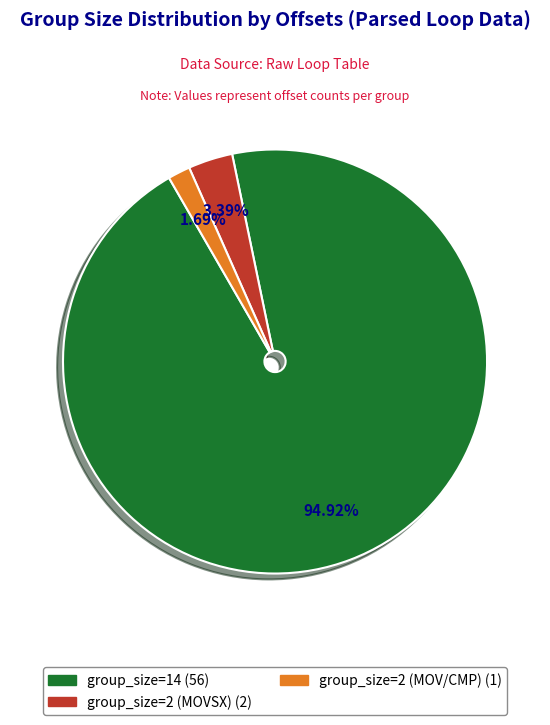

Is there any slice that represents more than half of the pie?

Yes